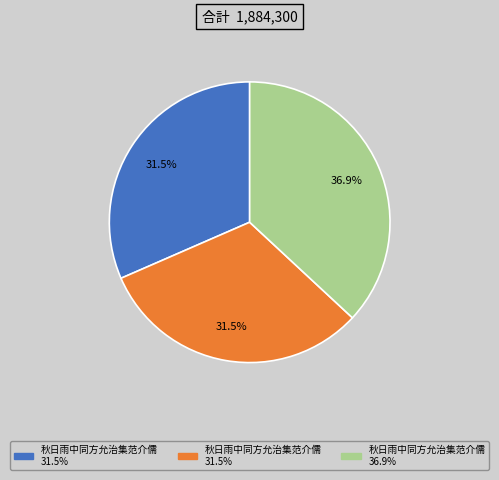

Does any single category account for the majority?

No